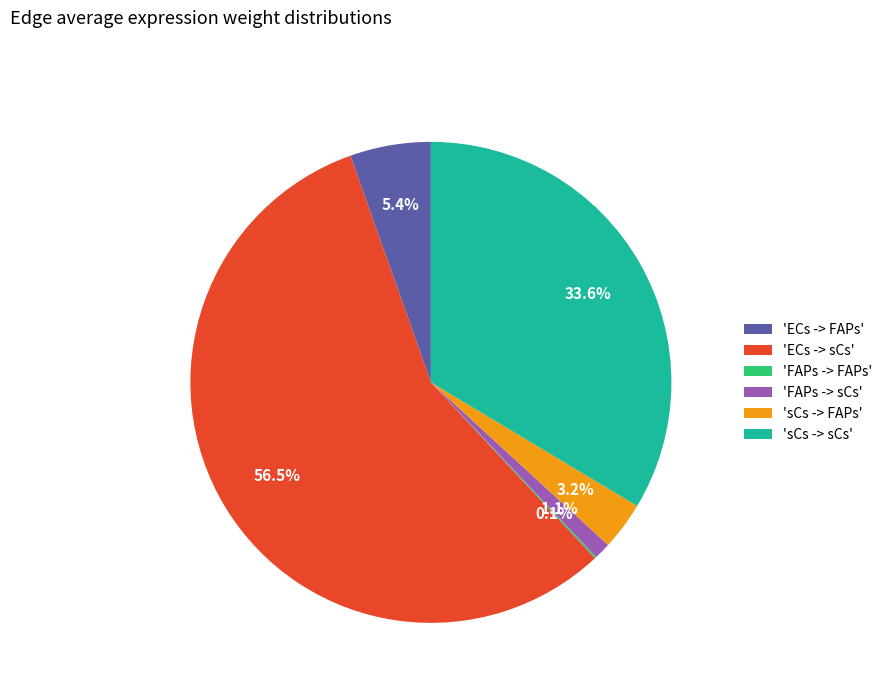

What portion of the pie excludes 'sCs -> sCs'?

66.4%